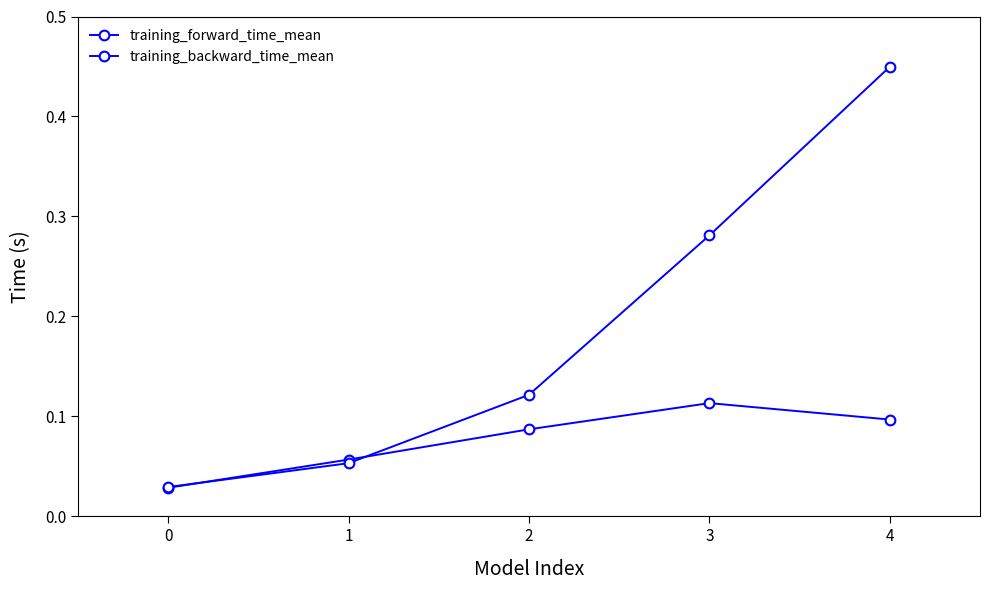

Is this an area chart (filled region under the line)?

No